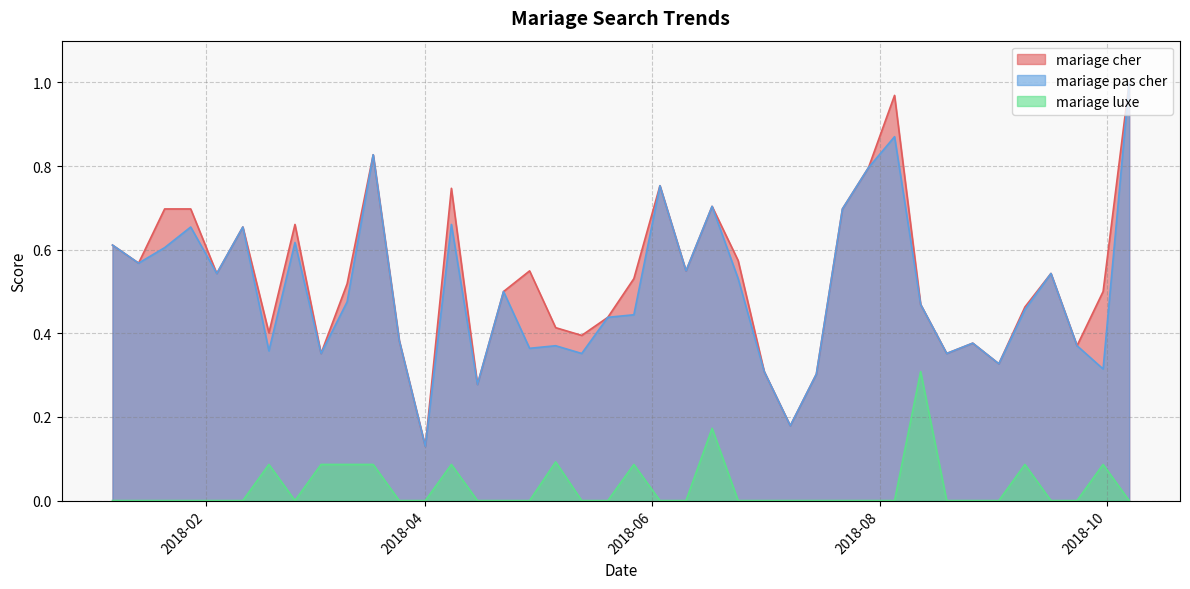

True or false: mariage pas cher and mariage luxe intersect in this chart.

False